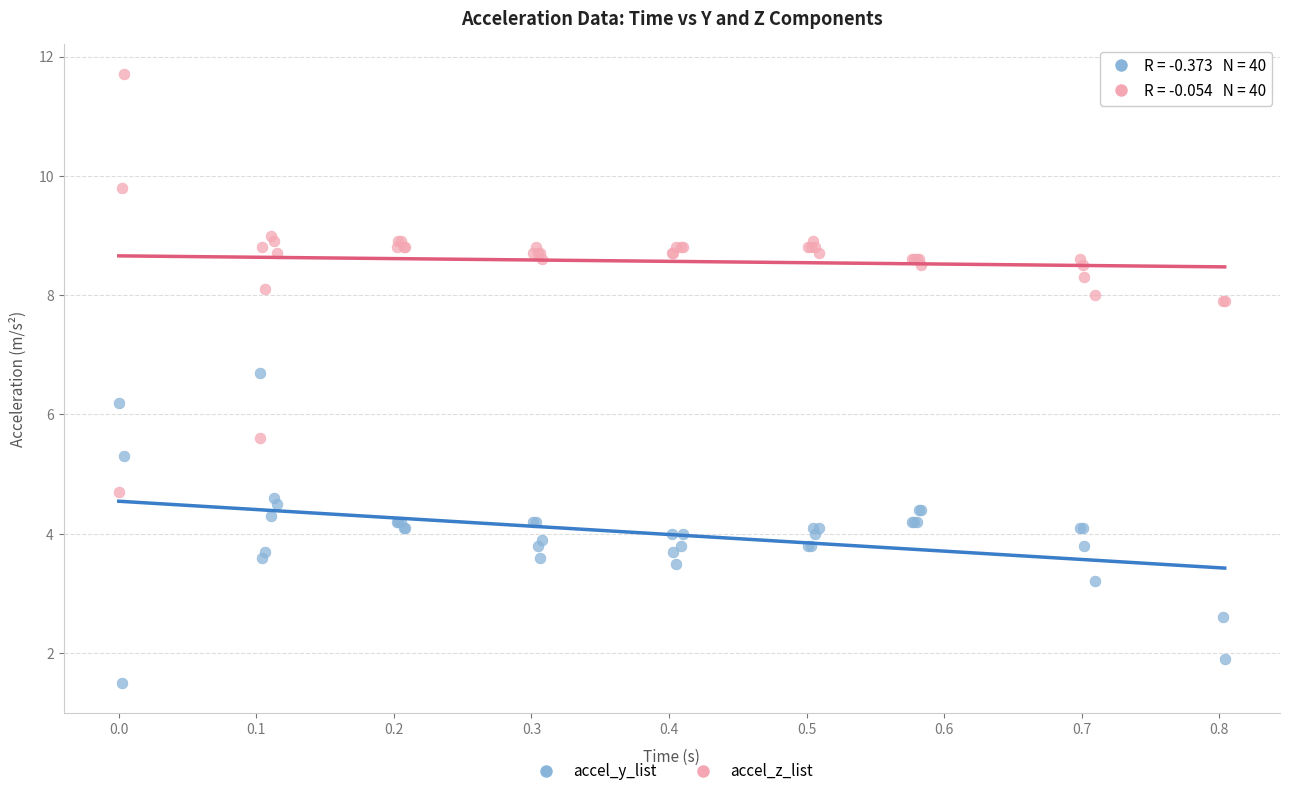

Which series has the largest Y range (max minus min)?

accel_z_list